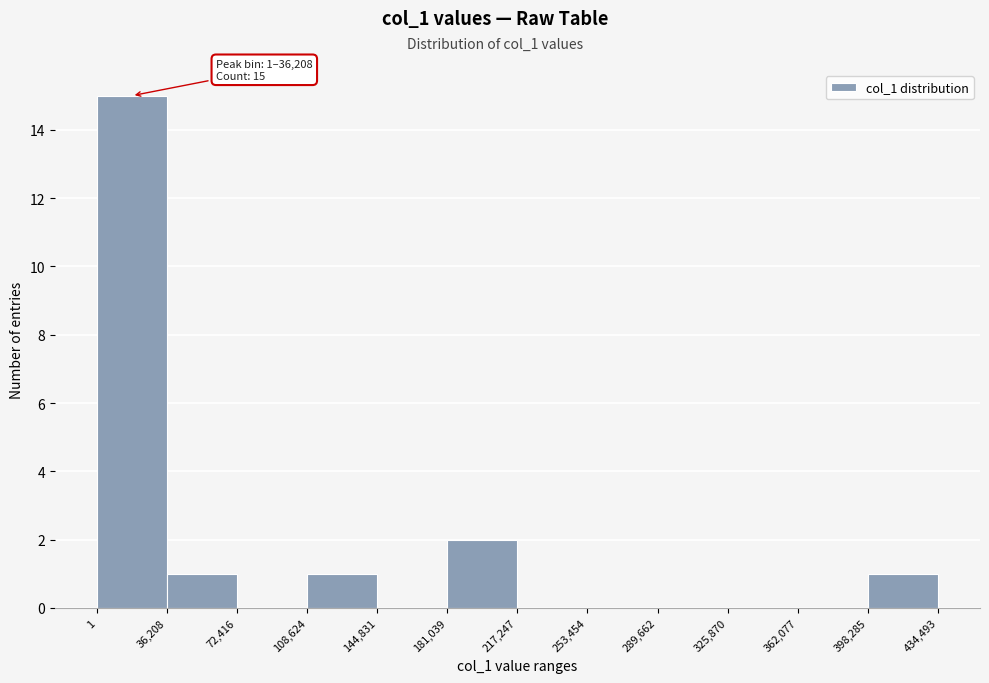

Which range on the x-axis has the tallest bar?

1 to 36,208